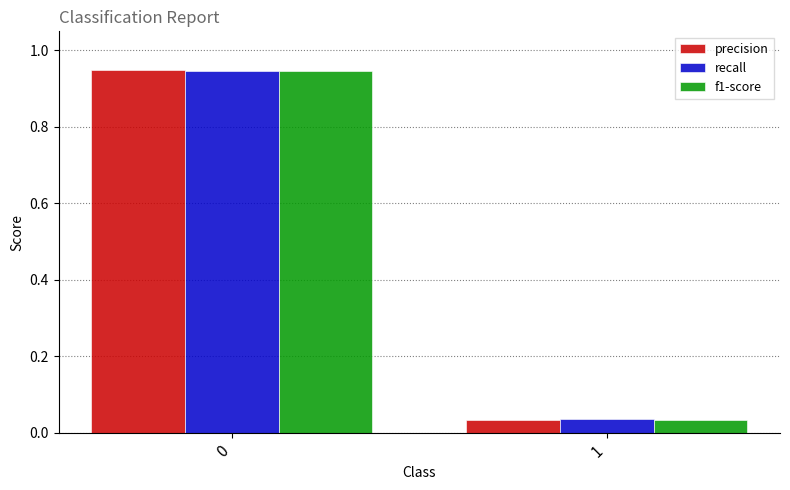

List the series in order of their overall mean, highest first.

precision, f1-score, recall